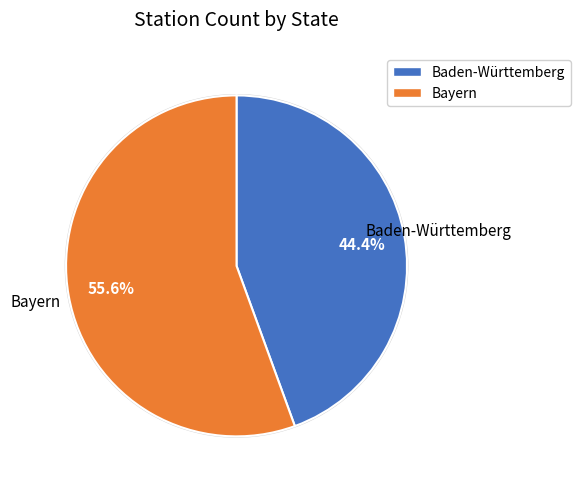

What portion of the pie excludes Bayern?

44.4%